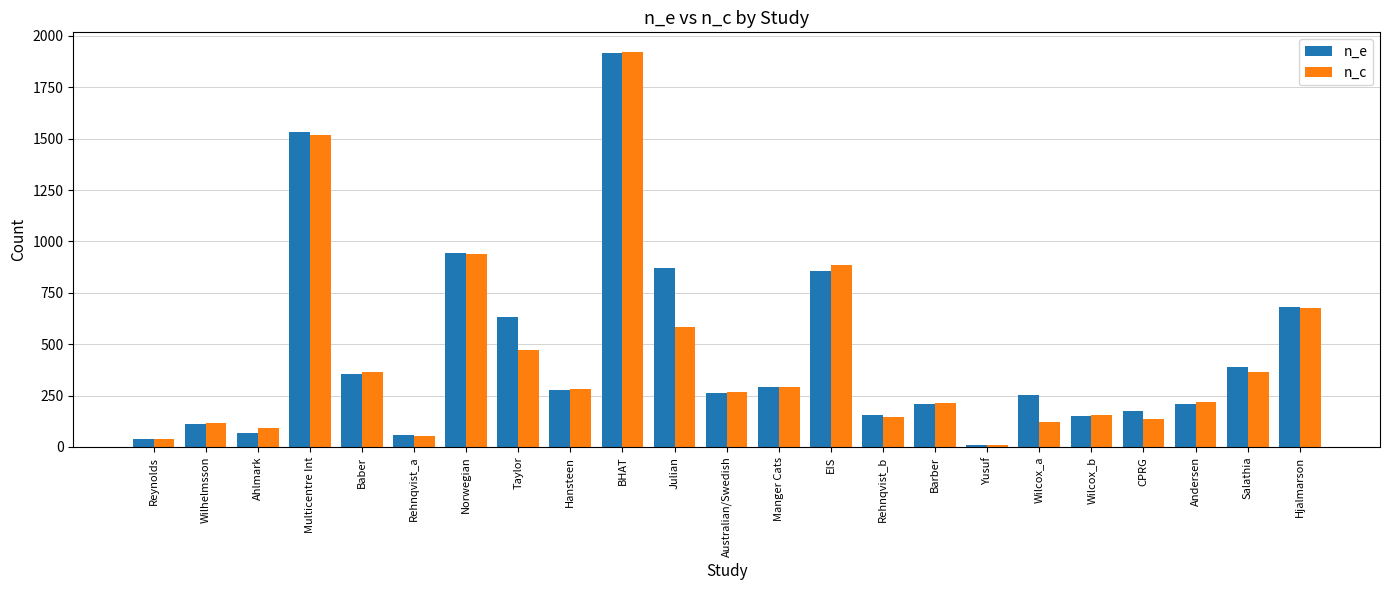

What is the difference between the maximum and minimum values in the n_c series?

1910